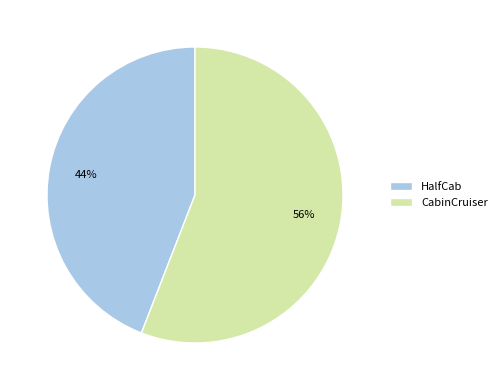

To the nearest percent, what portion does HalfCab represent?

44%